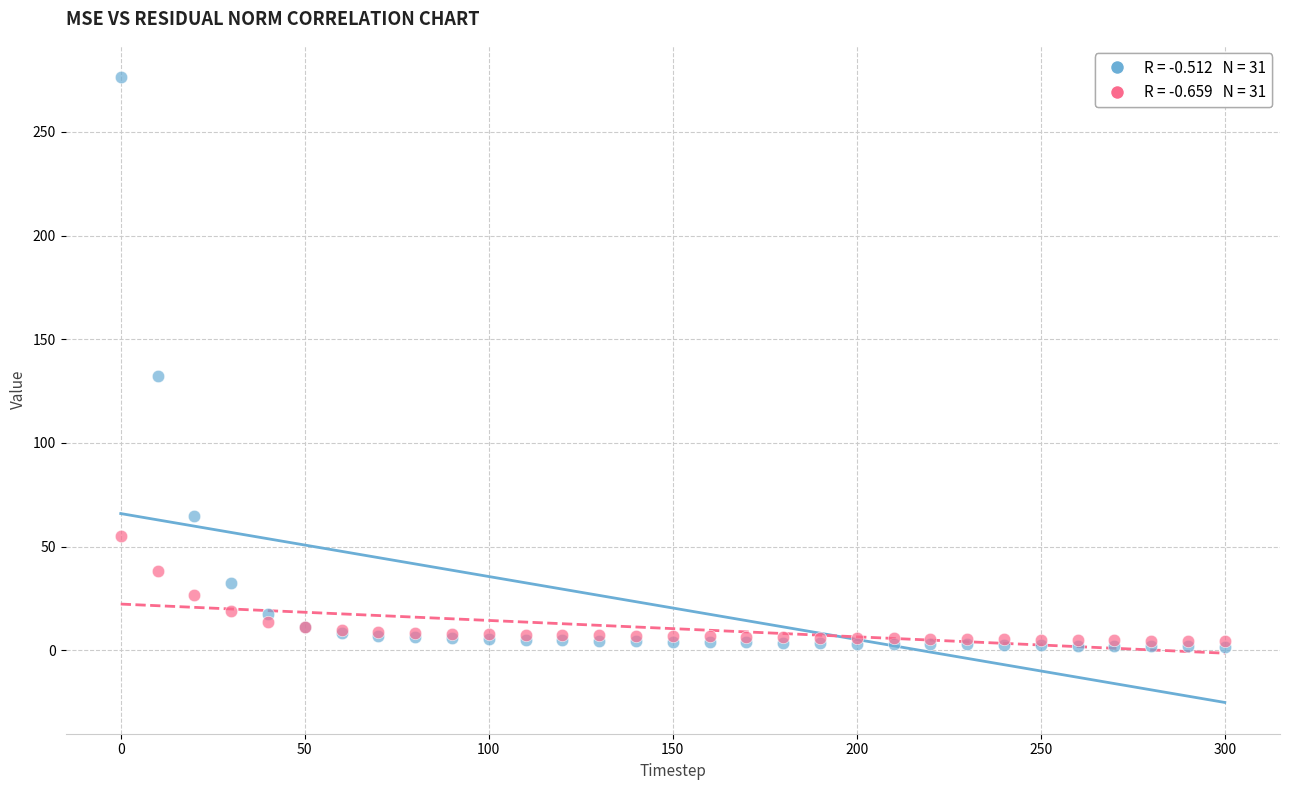

Across all series, what Y value is closest to 139?

132.1